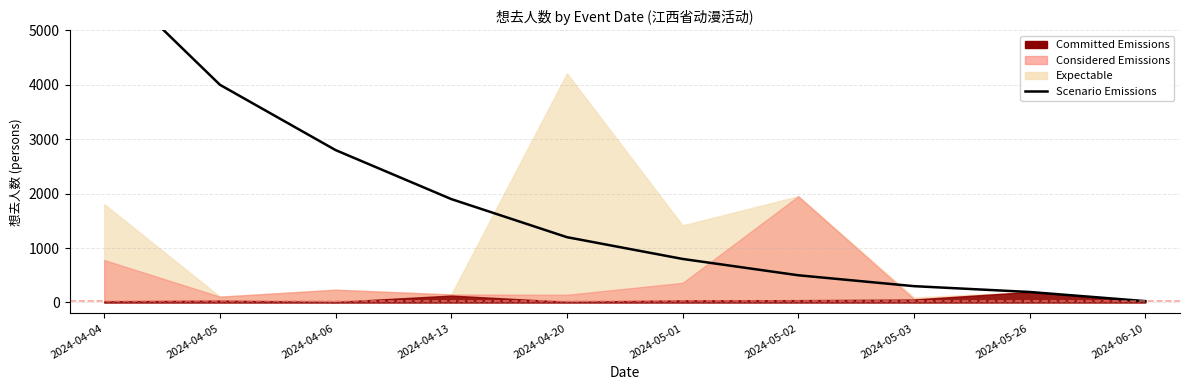

What is the sum of all values?

17780